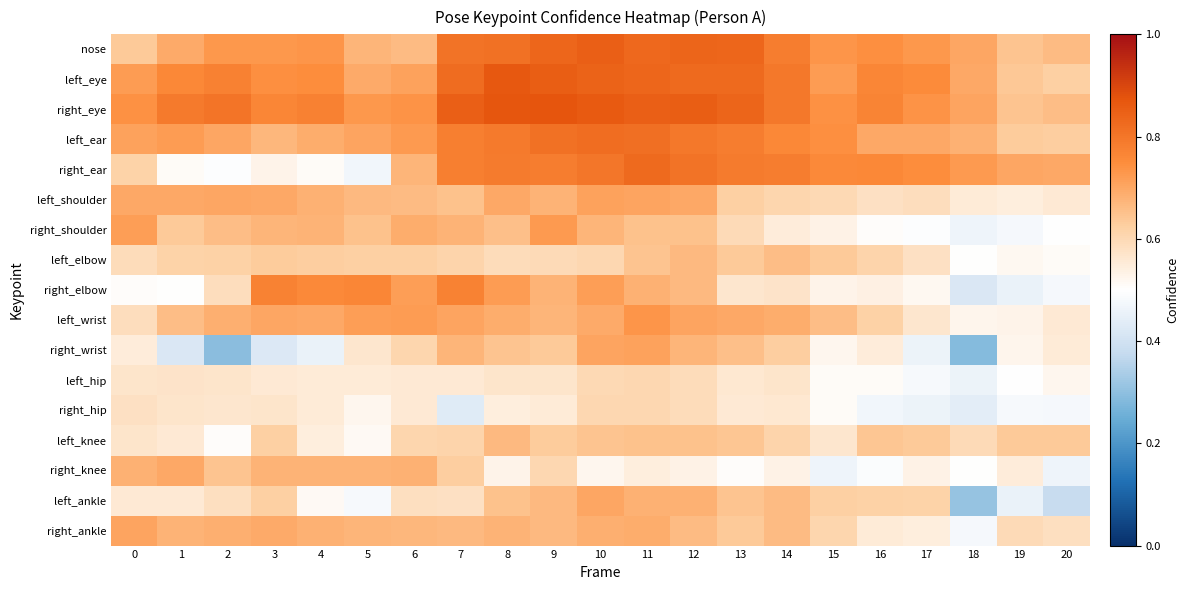

Rank the series at 14 from highest to lowest value.

left_eye, right_eye, right_ear, nose, left_ear, left_wrist, left_ankle, right_ankle, left_elbow, right_wrist, left_knee, left_shoulder, right_elbow, left_hip, right_hip, right_shoulder, right_knee